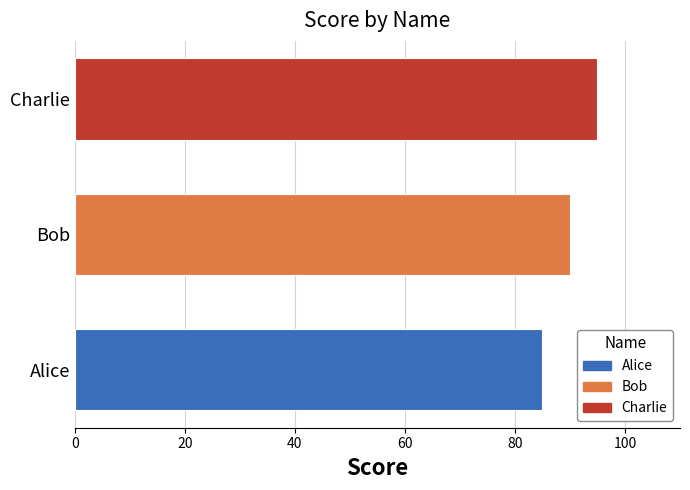

Approximately how many times larger is the value at Charlie compared to Alice?

1.1